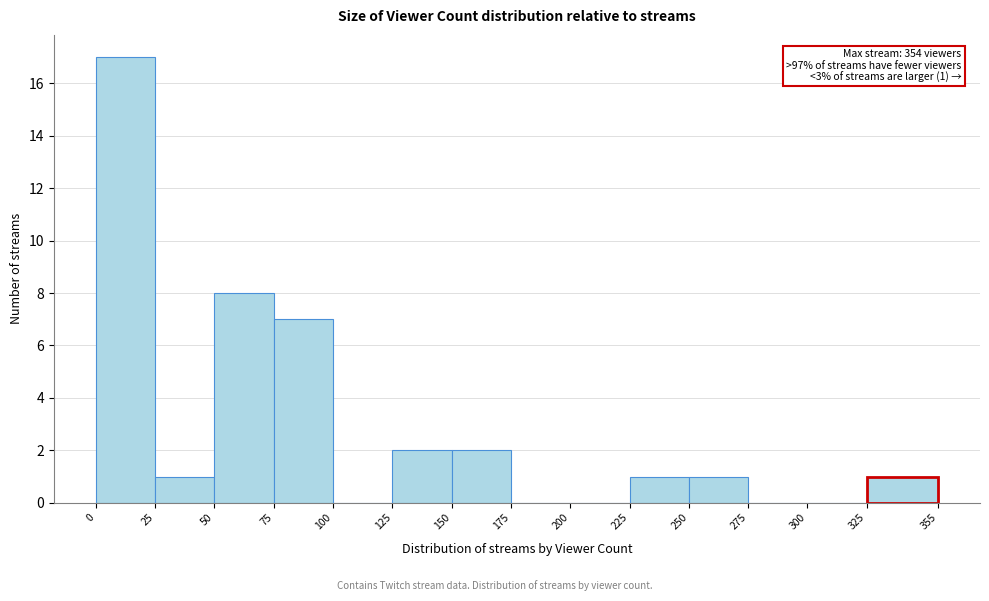

Over which range of the x-axis is the bar tallest?

0 to 25